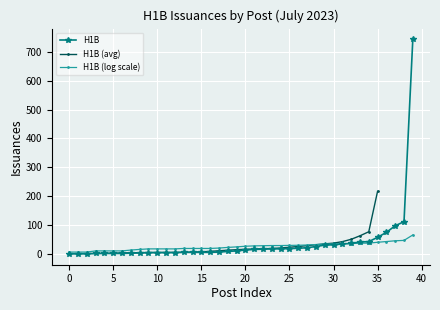

What is the highest value of the H1B series?

743.0